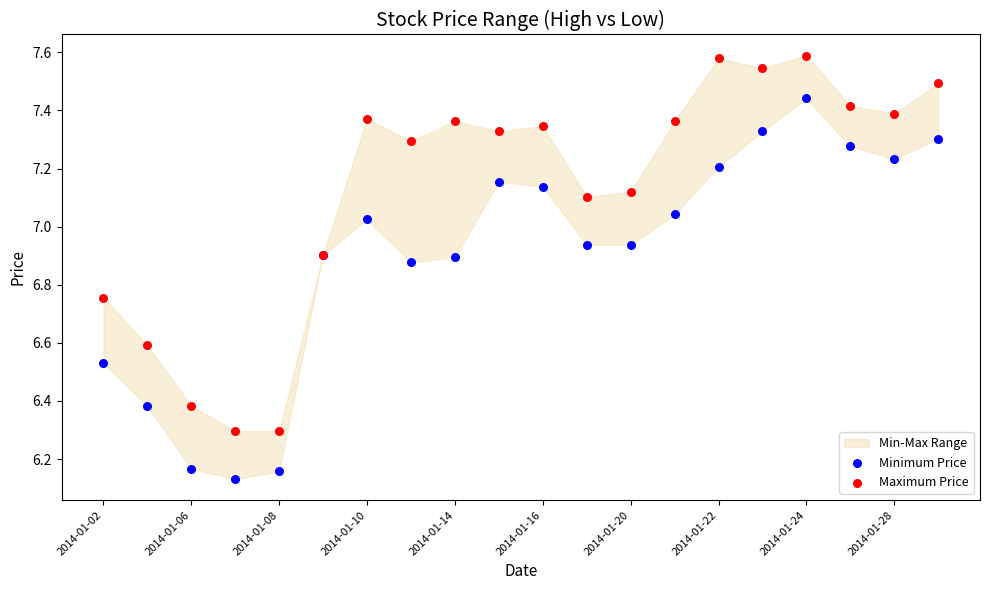

Which series reaches the maximum Y coordinate?

Maximum Price